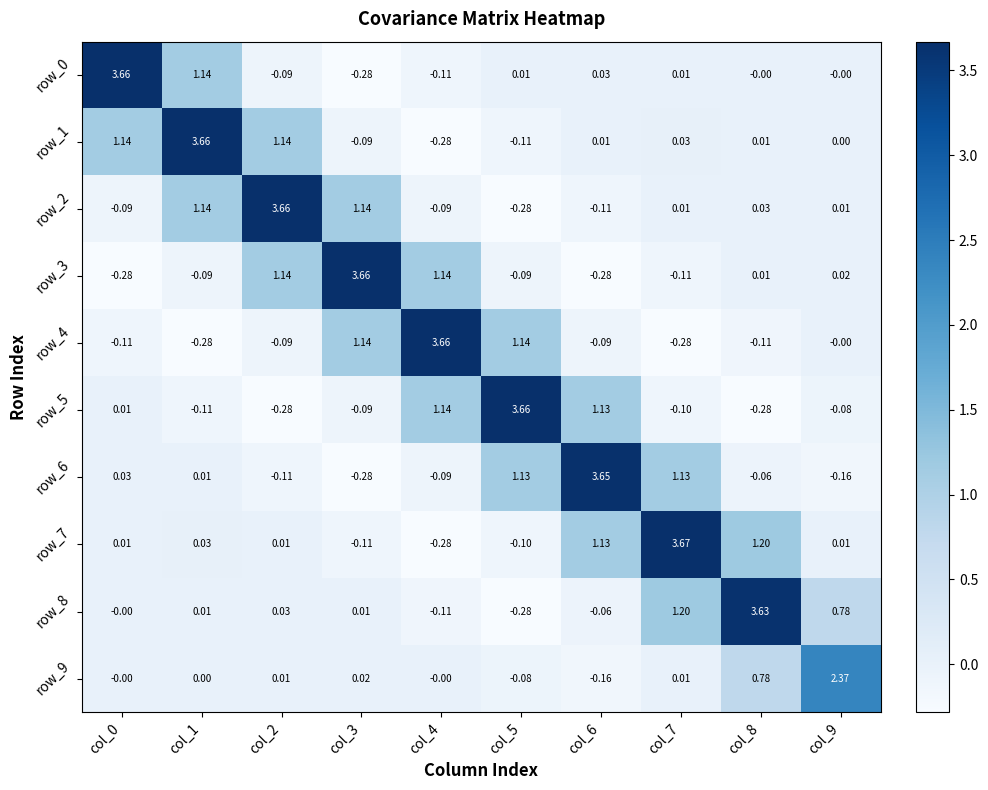

Is the value of row_7 at col_5 greater than the value of row_1 at col_7?

No